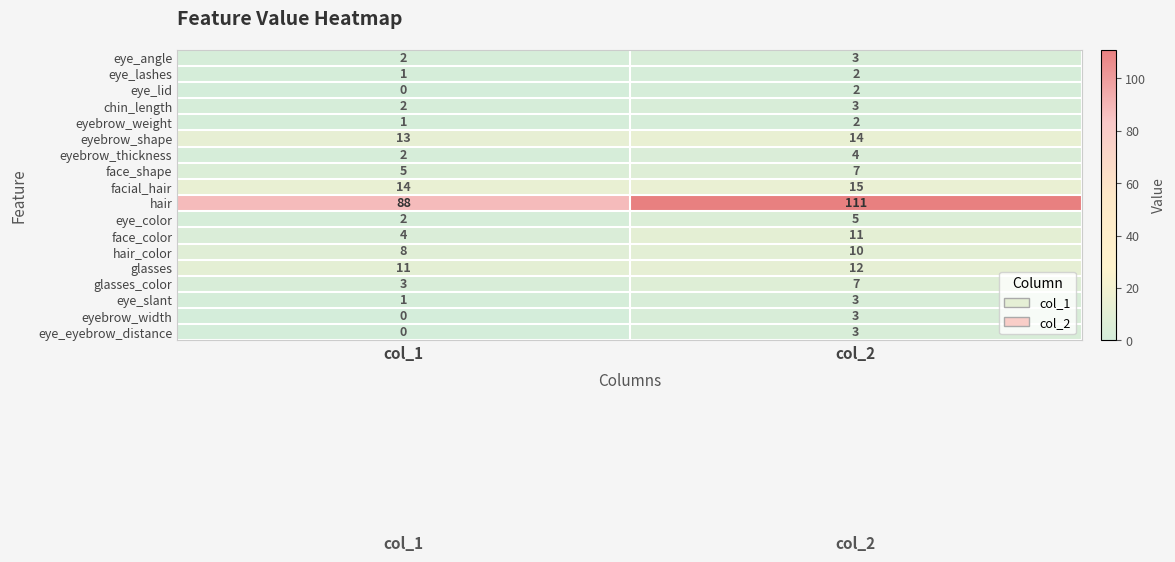

Rank the categories by facial_hair value from highest to lowest.

col_2, col_1